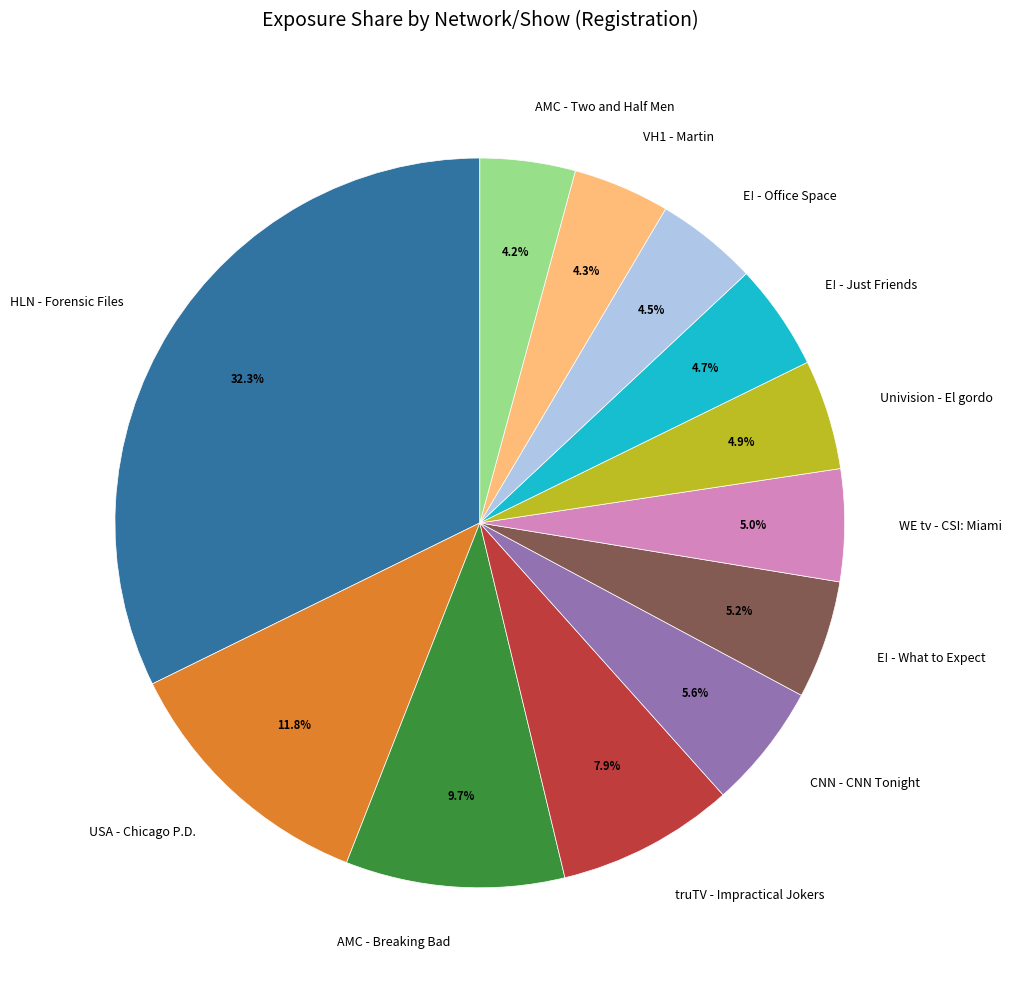

Which has a higher value, HLN - Forensic Files or CNN - CNN Tonight?

HLN - Forensic Files